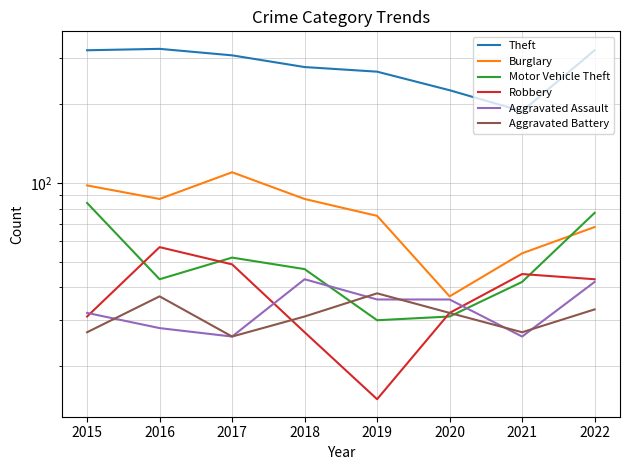

True or false: Burglary and Robbery cross at least once.

False